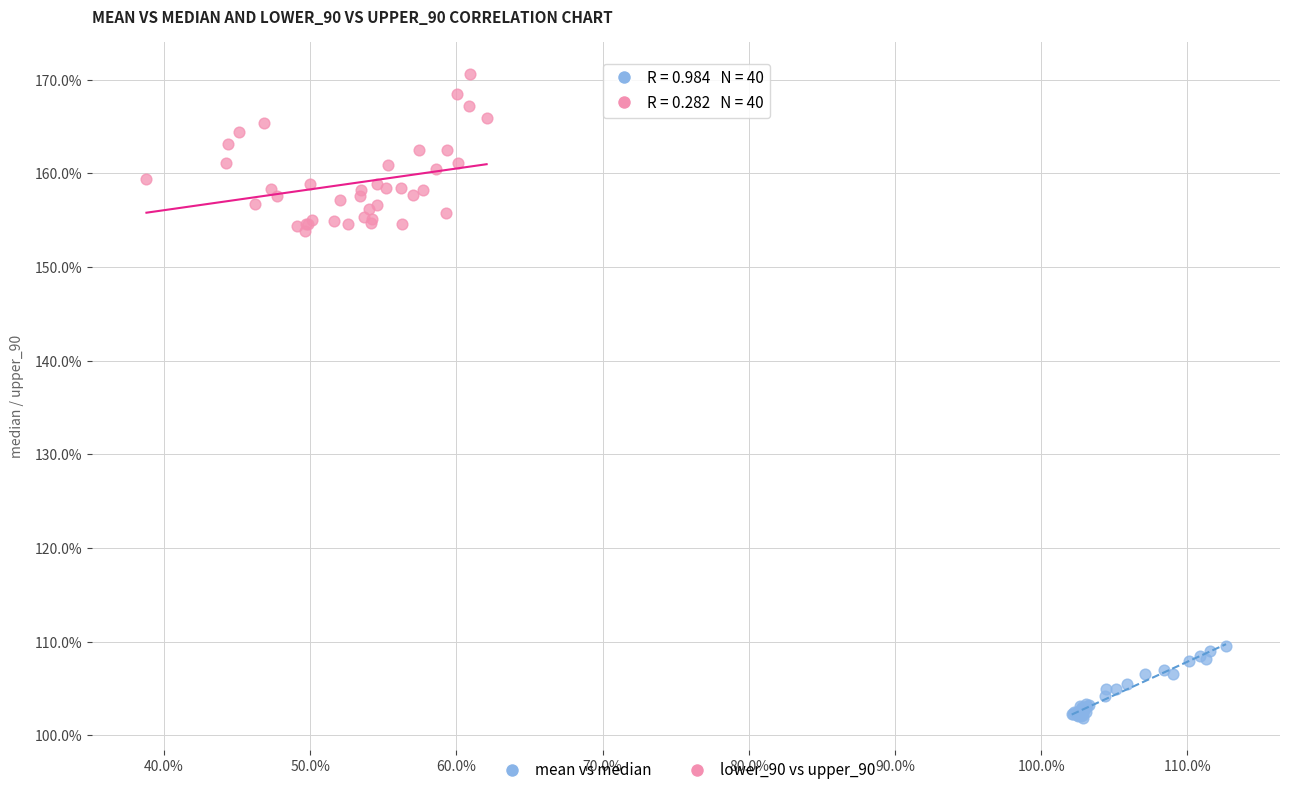

Which series has the largest Y range (max minus min)?

lower_90 vs upper_90